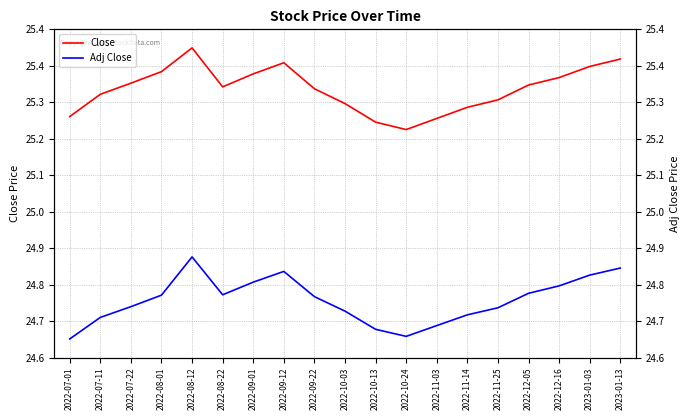

Reading left to right, list all the values displayed in this chart.

Close: 25.2	25.3	25.3	25.3	25.4	25.3	25.3	25.4	25.3	25.2	25.2	25.2	25.2	25.2	25.3	25.3	25.3	25.4	25.4
Adj Close: 24.6	24.7	24.7	24.7	24.8	24.7	24.8	24.8	24.7	24.7	24.6	24.6	24.7	24.7	24.7	24.7	24.8	24.8	24.8